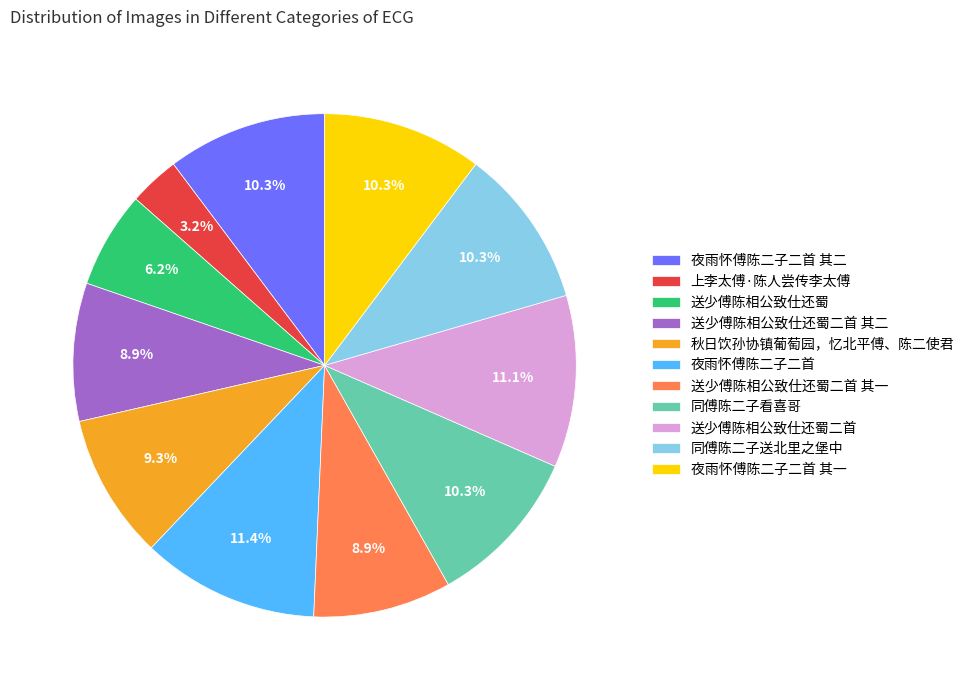

To the nearest percent, what is the average slice percentage?

9%